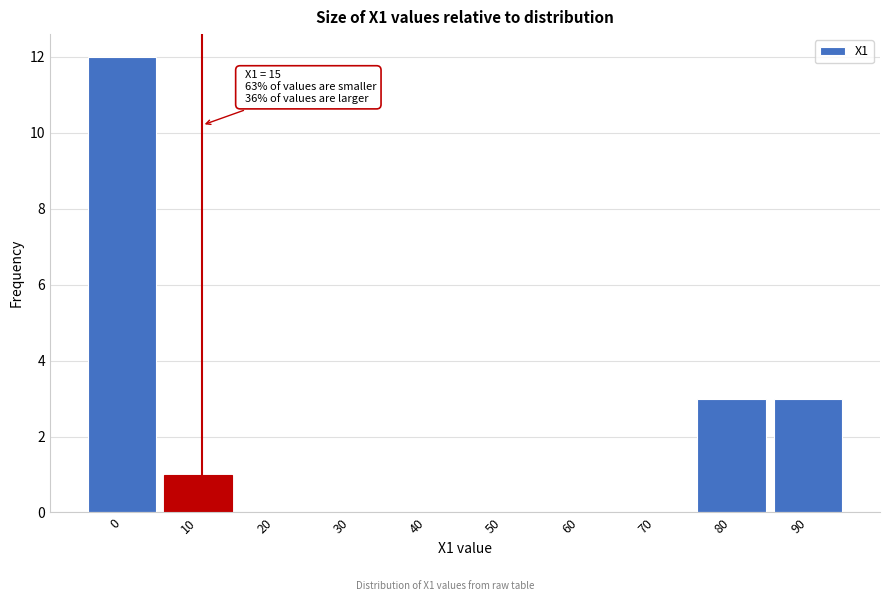

Reading left to right, extract all data points from this chart.

0=12	10=1	20=0	30=0	40=0	50=0	60=0	70=0	80=3	90=3